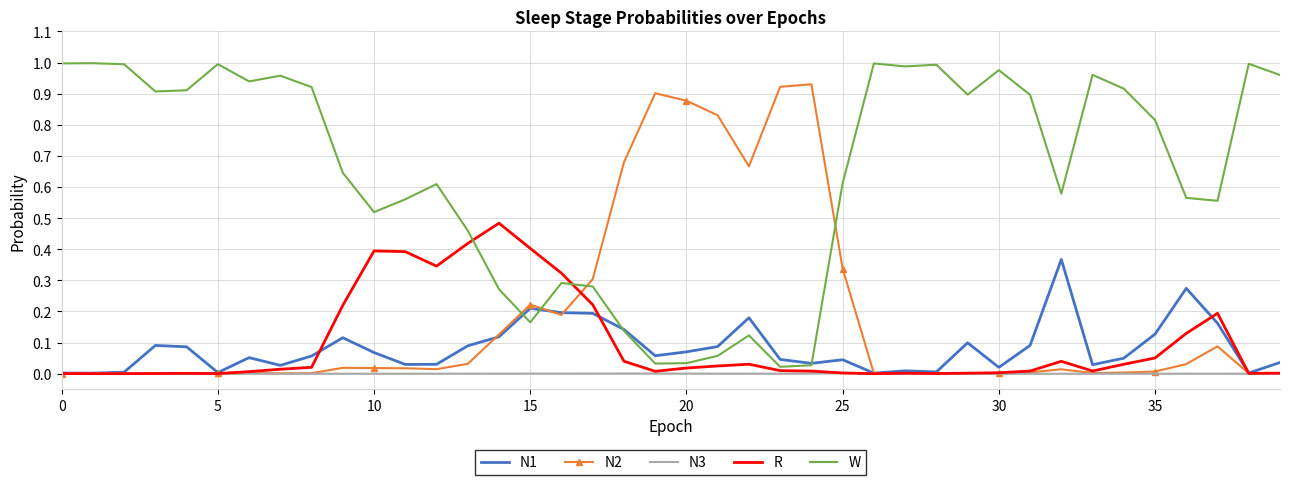

How many intersections are there between N1 and W?

4